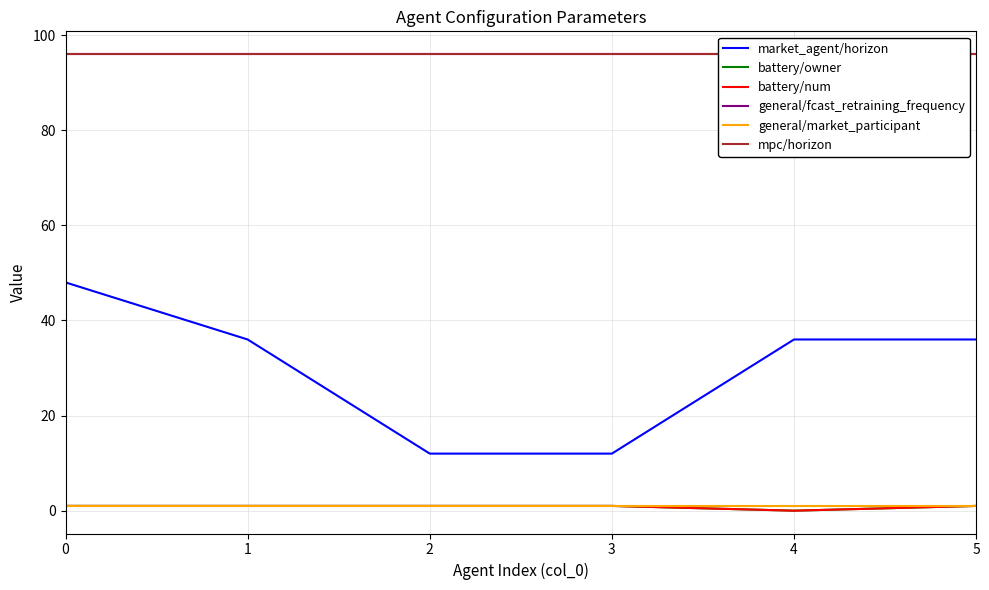

True or false: battery/num and battery/owner intersect in this chart.

False